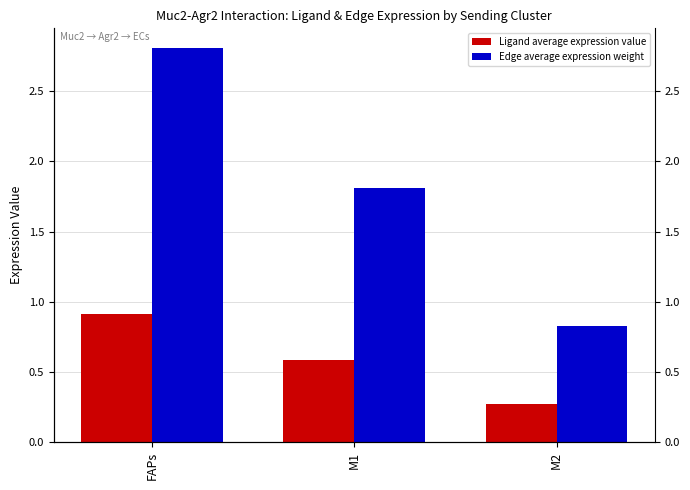

Reading right to left, transcribe all the data shown in this chart.

Ligand average expression value: M2=0.3	M1=0.6	FAPs=0.9
Edge average expression weight: M2=0.8	M1=1.8	FAPs=2.8